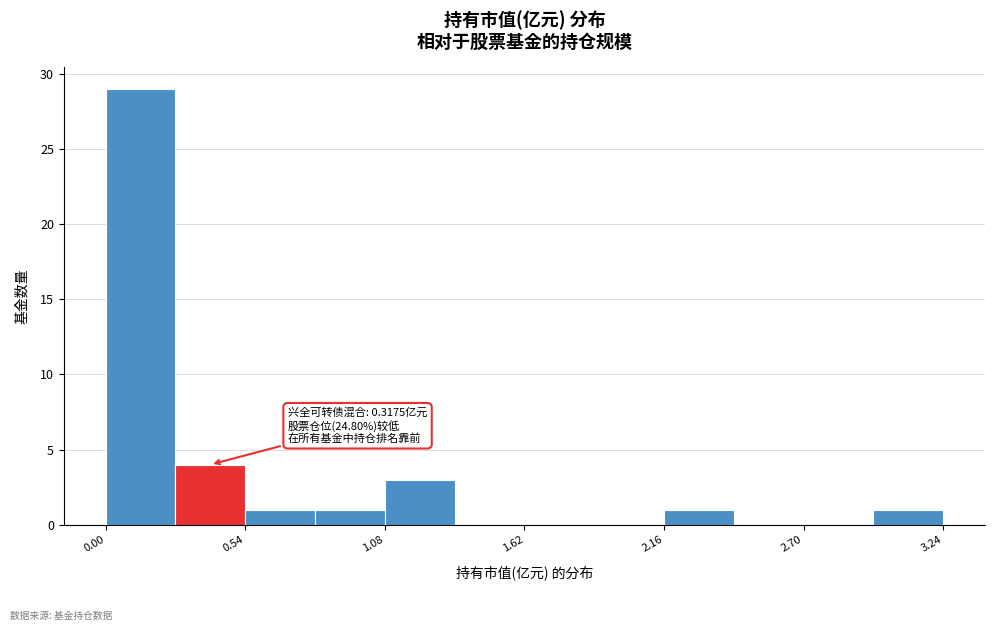

Around what value on the x-axis is the tallest bar? Give the approximate position of its centre, as read against the axis.

0.1